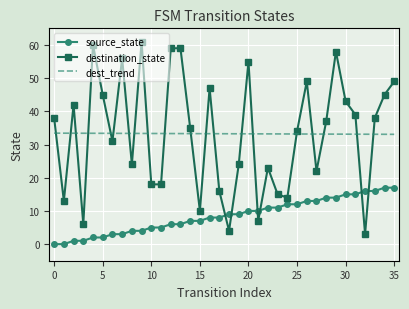

True or false: source_state and destination_state intersect in this chart.

True